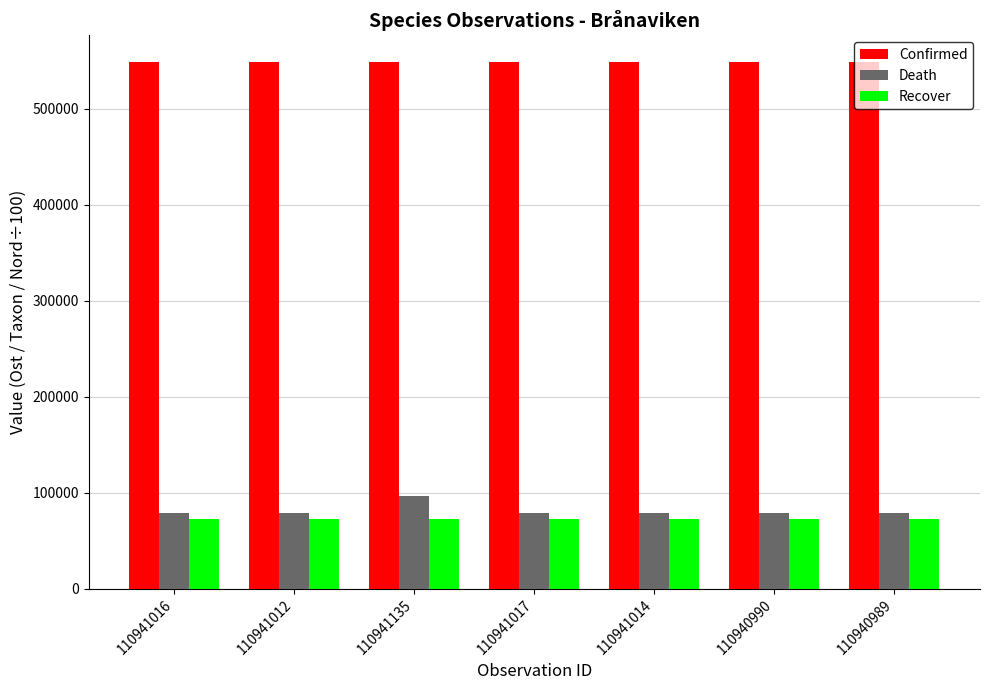

What is the difference between the highest and lowest values at 110941017?

476140